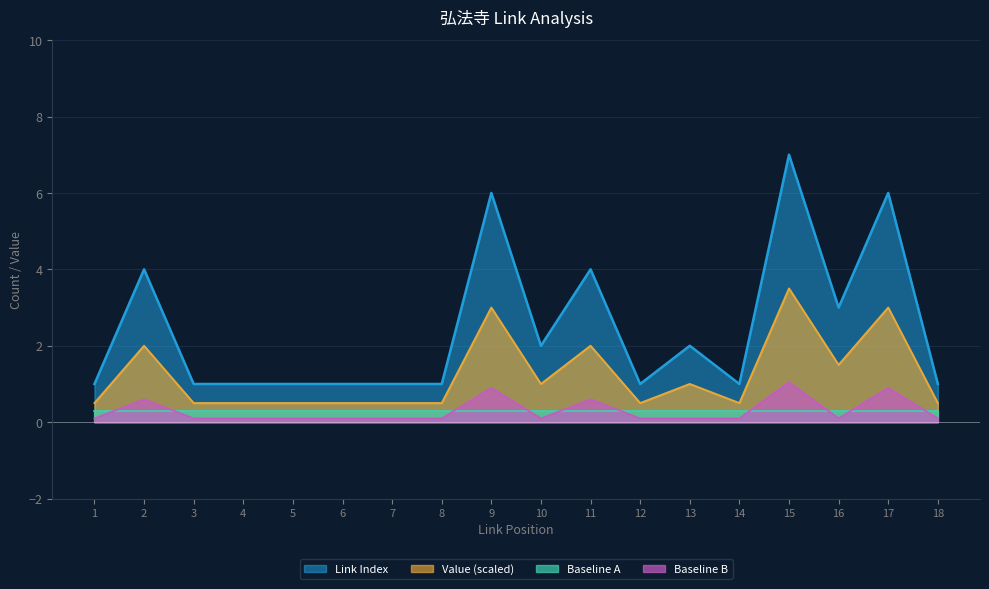

What is the value of the 16th point from the left?

3